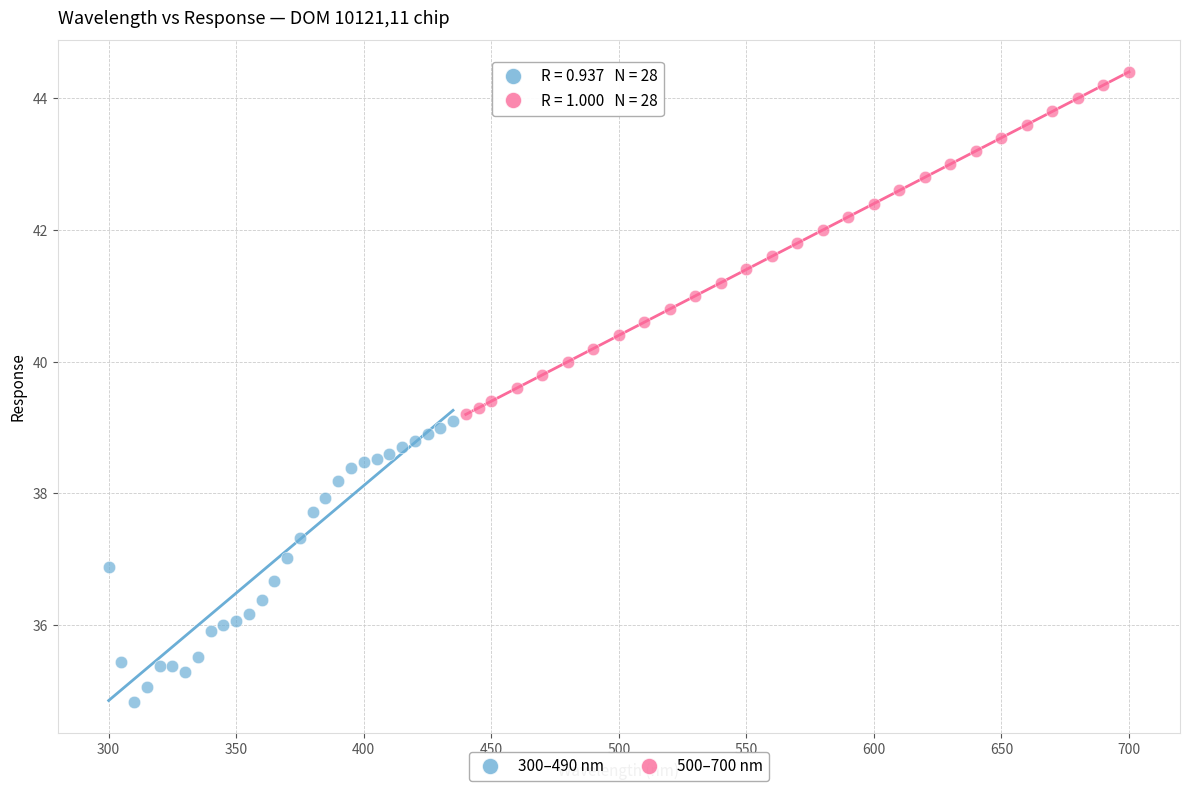

Which series contains the lowest Y value?

300–490 nm